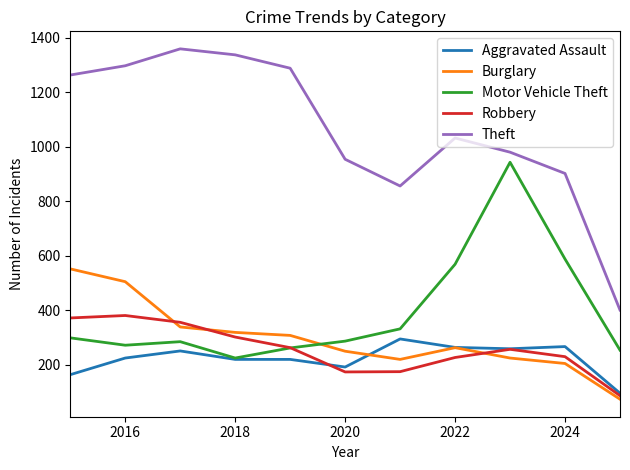

How many lines are shown in the chart?

5